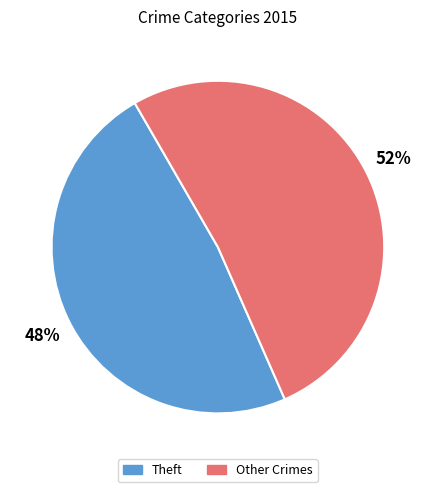

How many segments does this pie chart have?

2